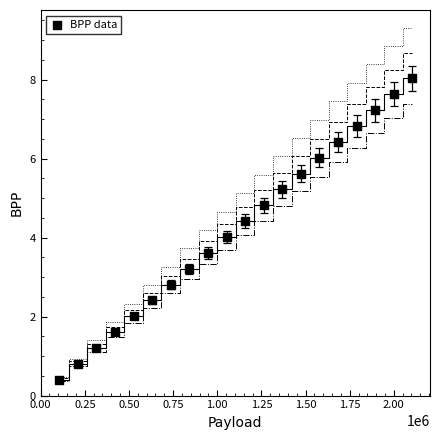

What is the range of Y values (max minus min)?

7.6